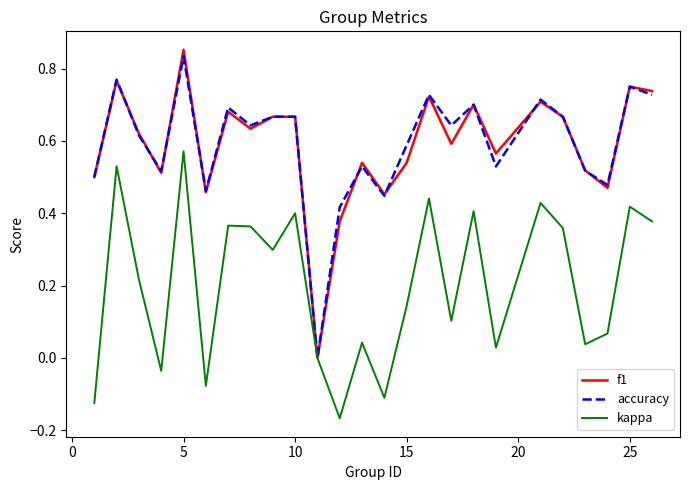

Which series has the largest range (max minus min)?

f1